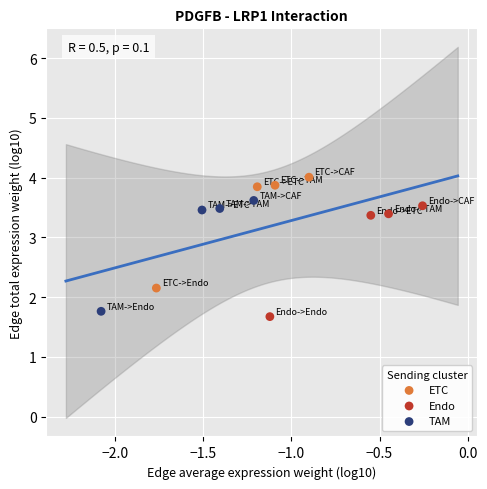

Which series contains the highest Y value?

ETC